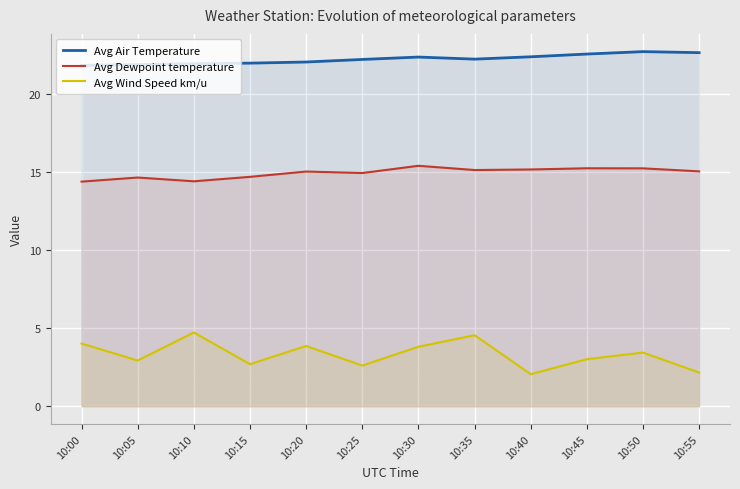

What is the value of the Avg Dewpoint temperature point at the 2nd from the left?

14.6